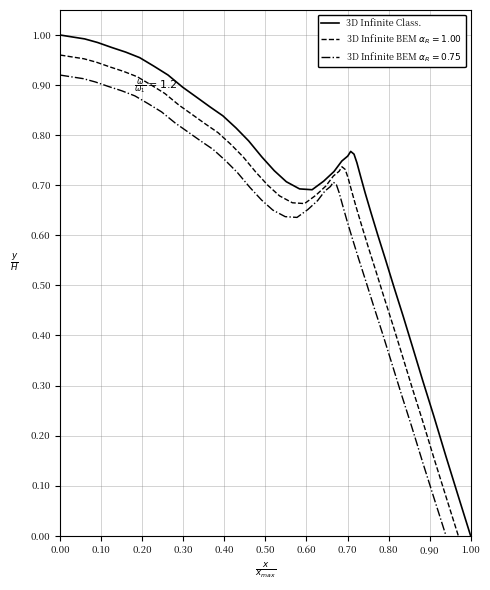

Count the number of categories in the chart.

40